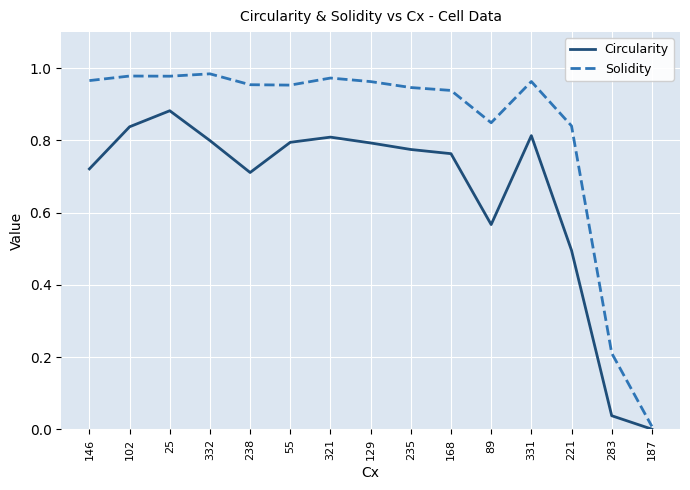

Between 25 and 168, which series saw the biggest shift?

Circularity